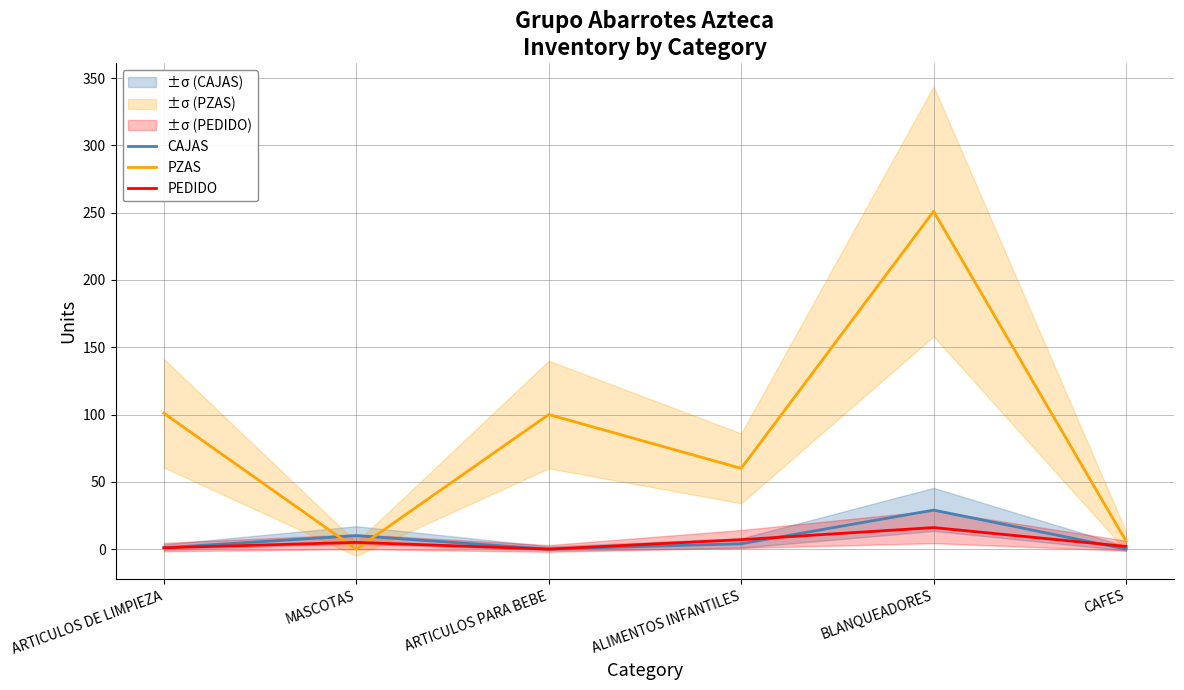

List the labels in order of PEDIDO value, largest first.

BLANQUEADORES, ALIMENTOS INFANTILES, MASCOTAS, CAFES, ARTICULOS DE LIMPIEZA, ARTICULOS PARA BEBE